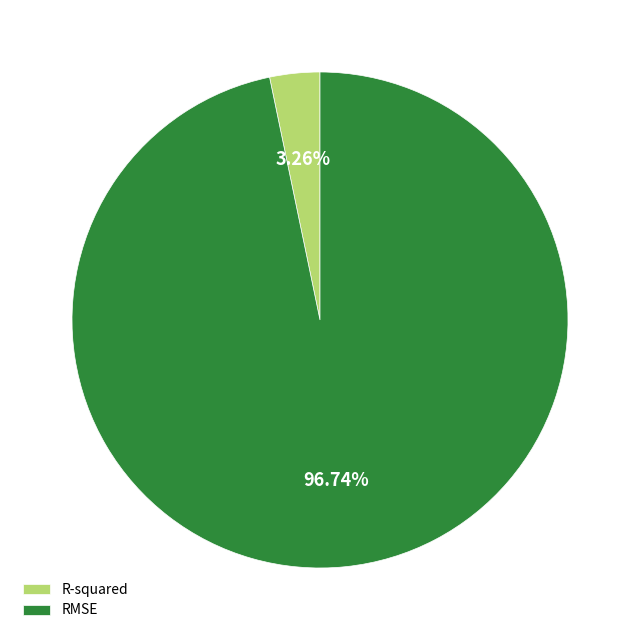

Which category has the biggest portion of the pie?

RMSE